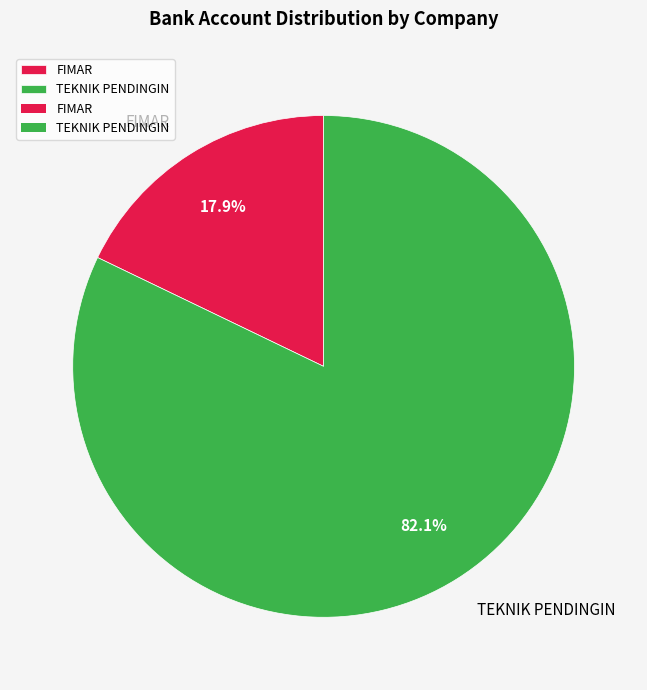

Is it true that FIMAR is 3% of the pie?

False